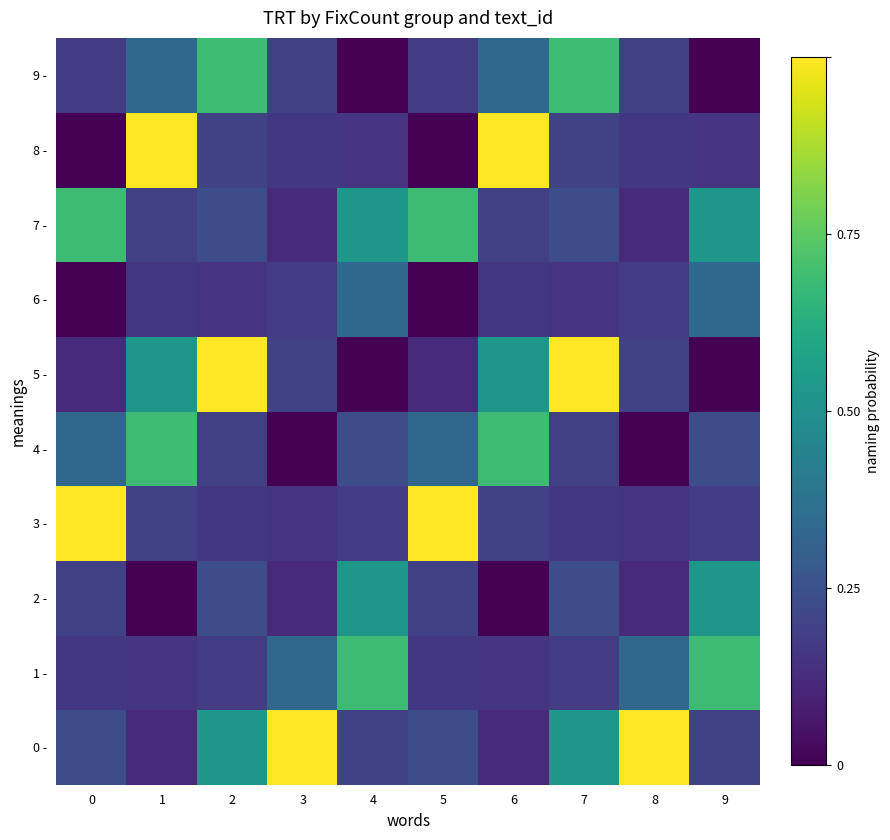

Reading right to left, transcribe all the data shown in this chart.

0 -: 9=0.2	8=1.0	7=0.5	6=0.1	5=0.2	4=0.2	3=1.0	2=0.5	1=0.1	0=0.2
1 -: 9=0.7	8=0.3	7=0.2	6=0.2	5=0.2	4=0.7	3=0.3	2=0.2	1=0.2	0=0.2
2 -: 9=0.5	8=0.1	7=0.2	6=0.0	5=0.2	4=0.5	3=0.1	2=0.2	1=0.0	0=0.2
3 -: 9=0.2	8=0.2	7=0.2	6=0.2	5=1.0	4=0.2	3=0.2	2=0.2	1=0.2	0=1.0
4 -: 9=0.2	8=0.0	7=0.2	6=0.7	5=0.3	4=0.2	3=0.0	2=0.2	1=0.7	0=0.3
5 -: 9=0.0	8=0.2	7=1.0	6=0.5	5=0.1	4=0.0	3=0.2	2=1.0	1=0.5	0=0.1
6 -: 9=0.3	8=0.2	7=0.2	6=0.2	5=0.0	4=0.3	3=0.2	2=0.2	1=0.2	0=0.0
7 -: 9=0.5	8=0.1	7=0.2	6=0.2	5=0.7	4=0.5	3=0.1	2=0.2	1=0.2	0=0.7
8 -: 9=0.2	8=0.2	7=0.2	6=1.0	5=0.0	4=0.2	3=0.2	2=0.2	1=1.0	0=0.0
9 -: 9=0.0	8=0.2	7=0.7	6=0.3	5=0.2	4=0.0	3=0.2	2=0.7	1=0.3	0=0.2